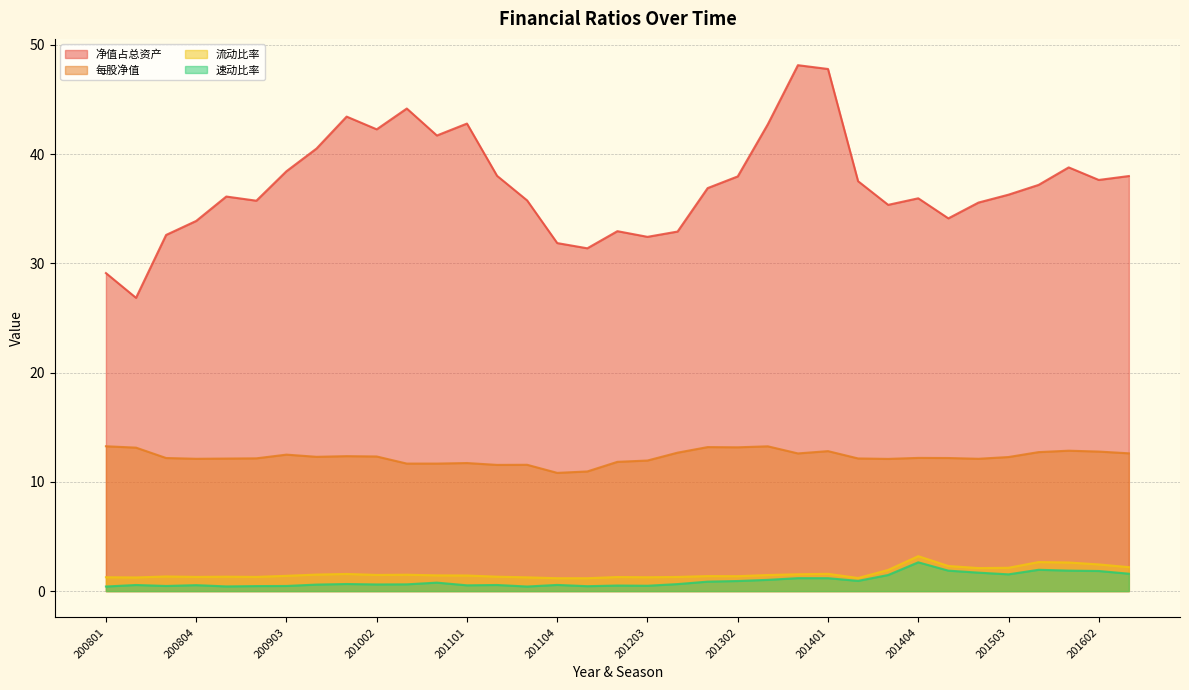

What is the value of the 流动比率 point at the 33rd from the left?

2.6